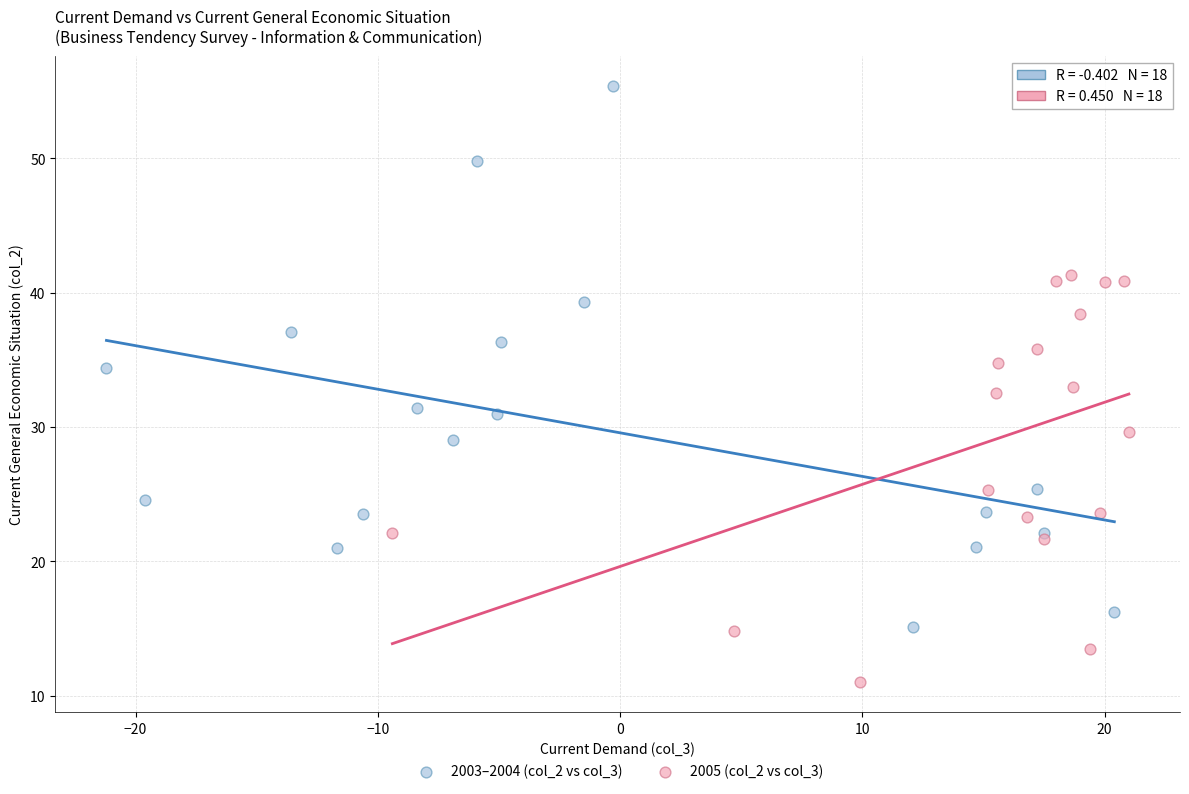

Which series reaches the minimum Y coordinate?

2005 (col_2 vs col_3)